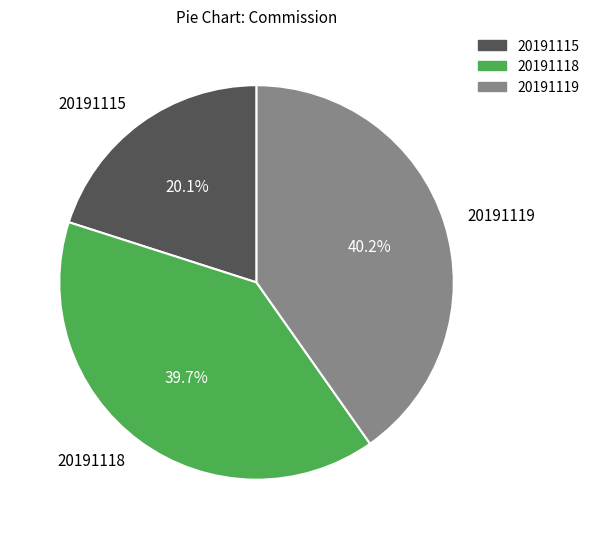

What is the largest slice in the pie chart?

20191119